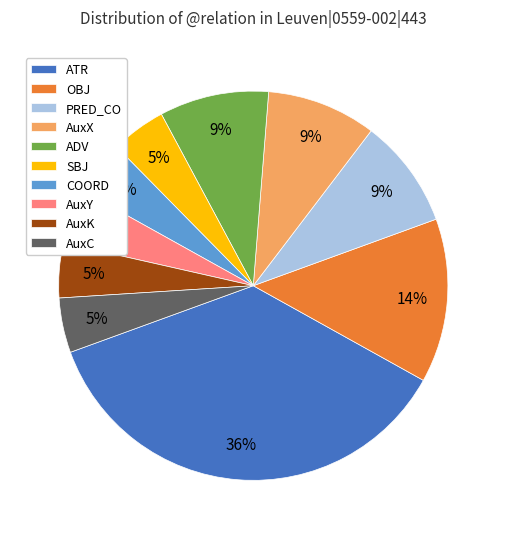

What is the largest slice in the pie chart?

ATR